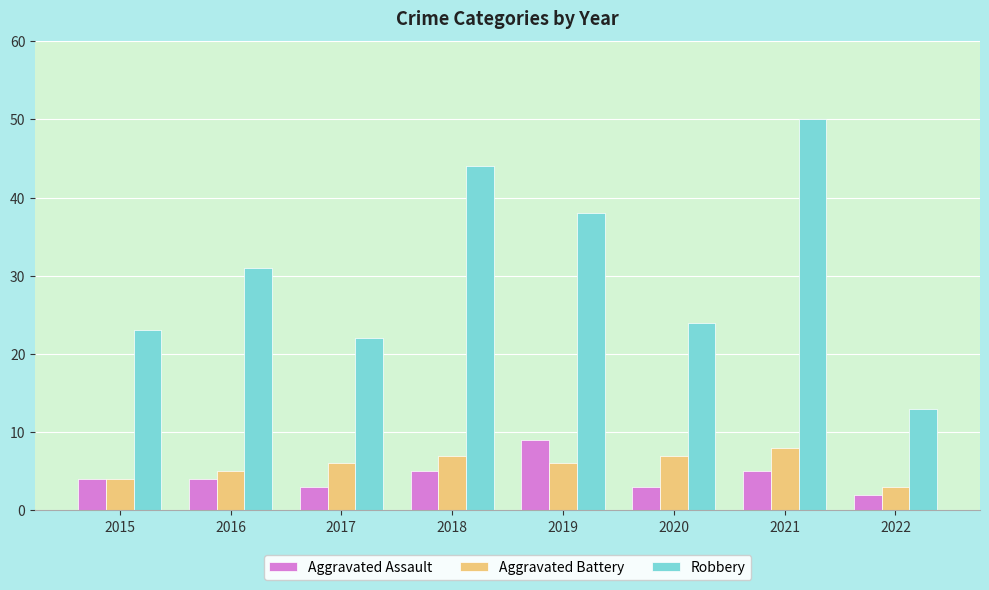

What value does the Aggravated Battery series have at 2021?

8